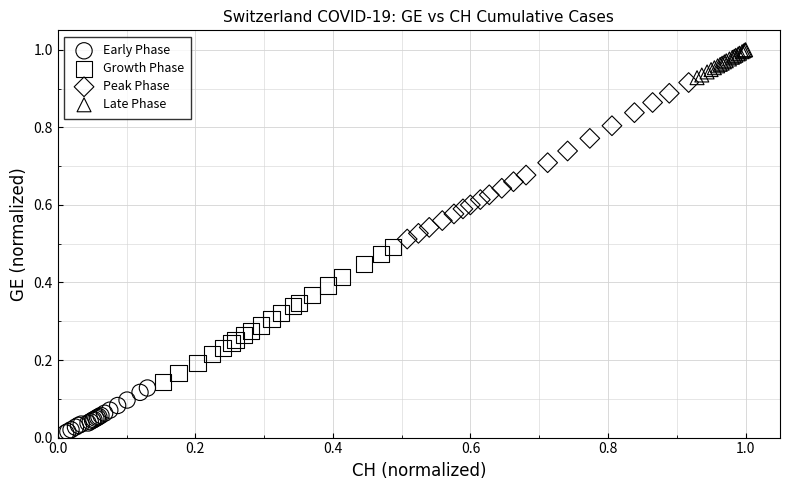

Which series contains the lowest Y value?

Early Phase